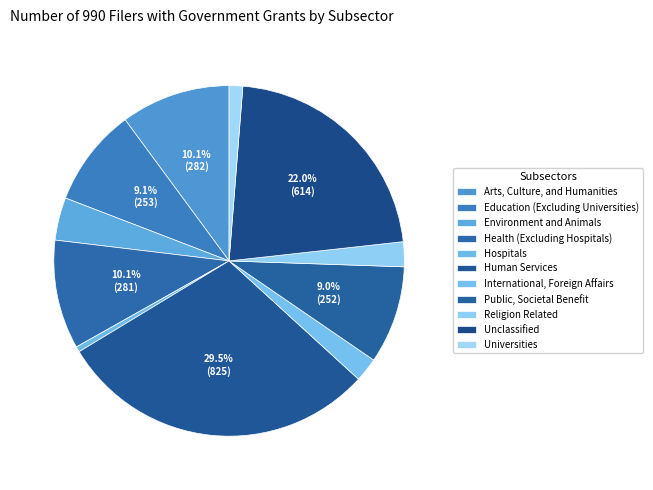

Is Religion Related the majority of the pie?

No